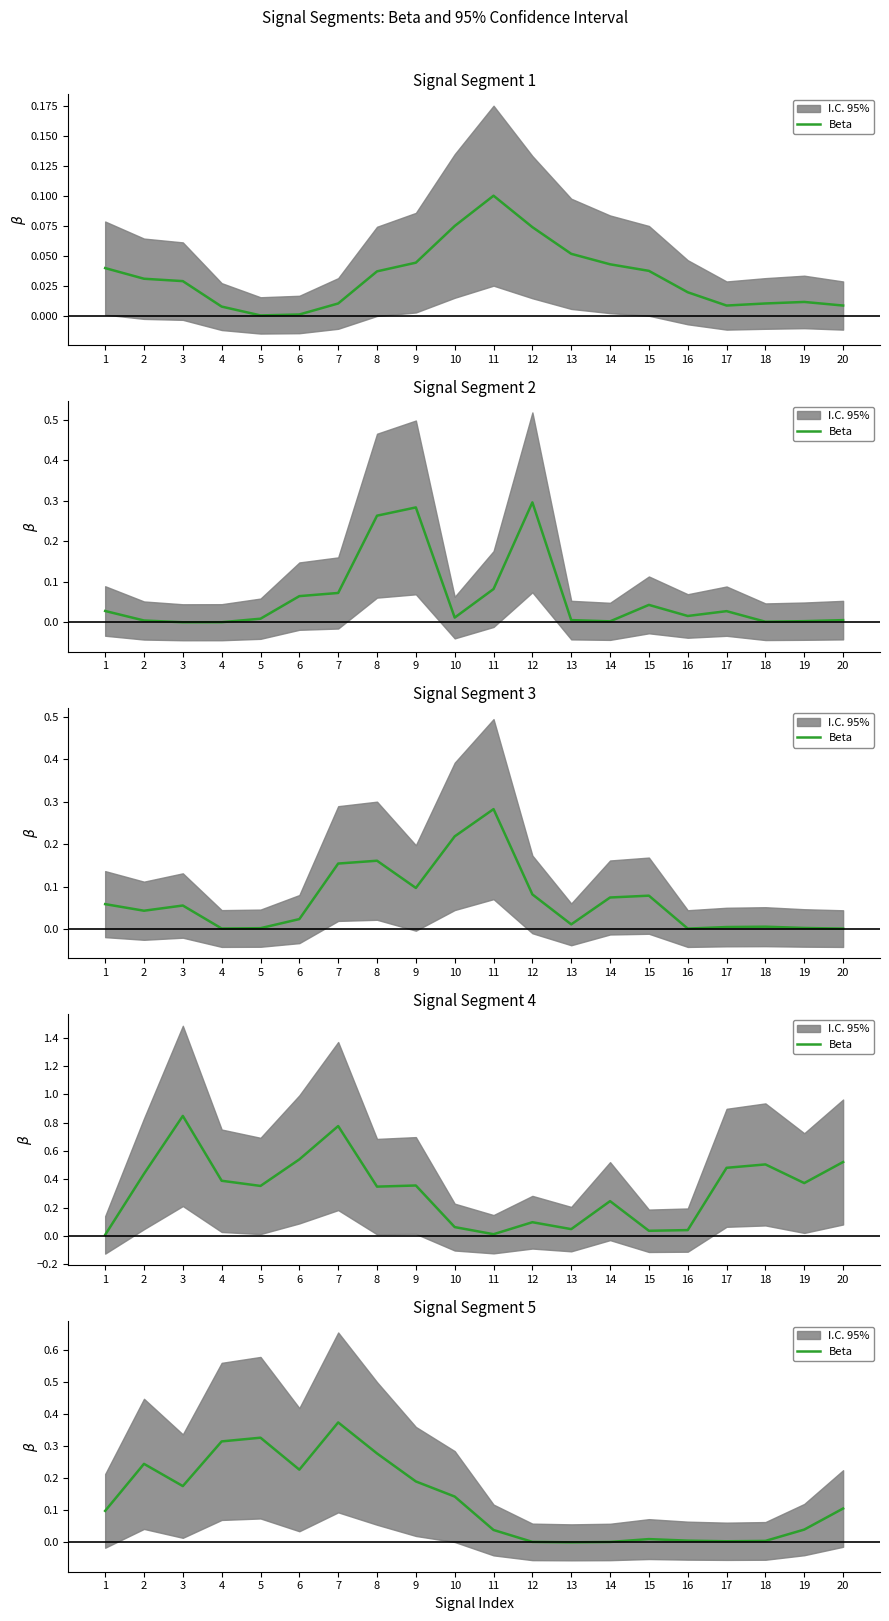

What is the difference between the values at 14 and 9?

0.2